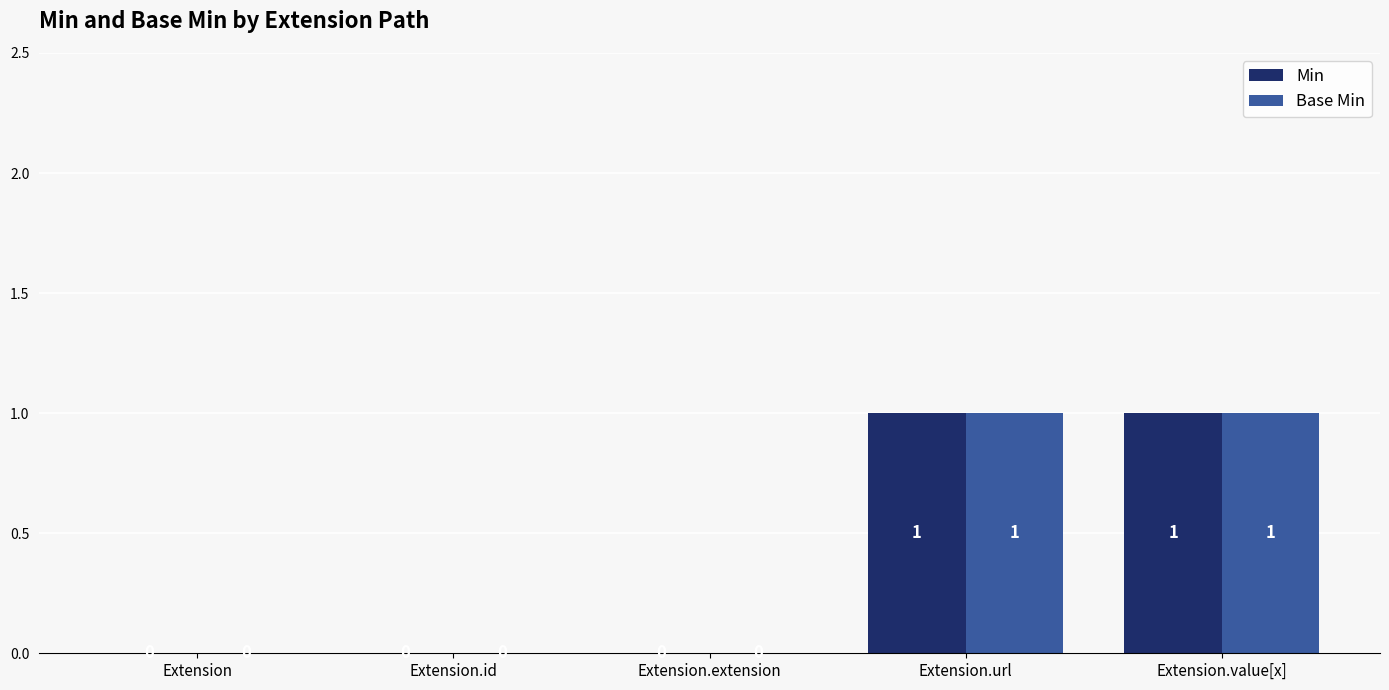

Reading right to left, transcribe all the data shown in this chart.

Min: 1	1	0	0	0
Base Min: 1	1	0	0	0